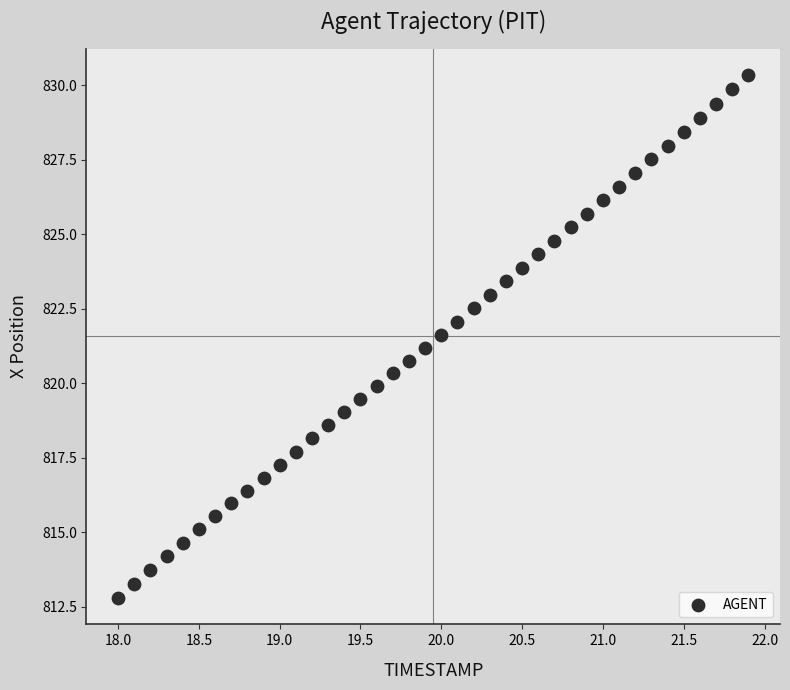

What is the range of Y values (max minus min)?

17.6